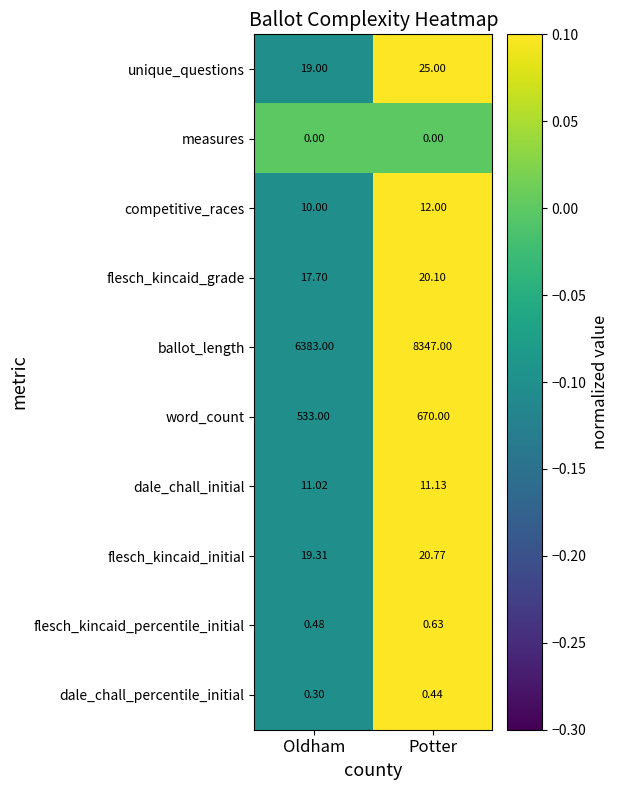

Which category has the highest value across all series?

Potter